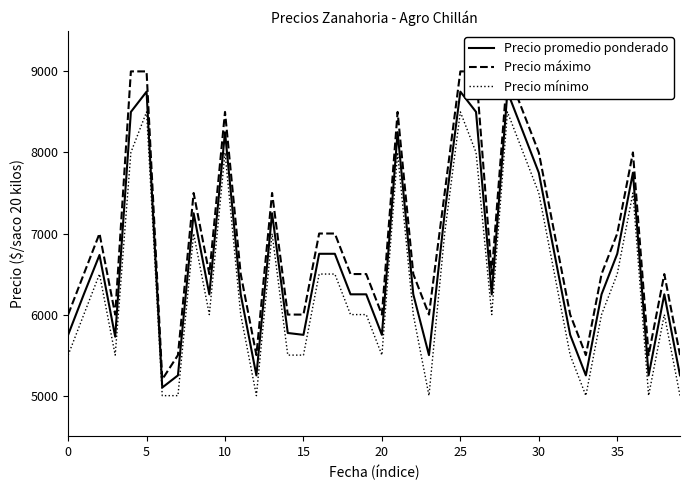

Does the chart display data point markers on the line(s)?

No